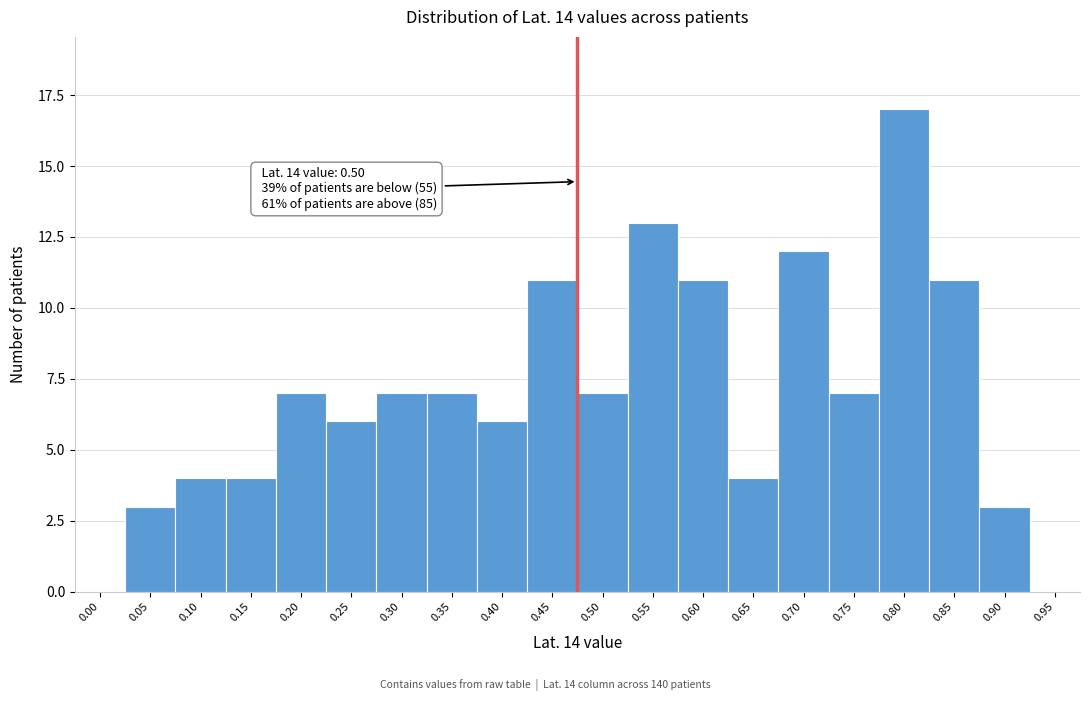

Reading left to right, what are all the values shown in this chart?

0.00=0	0.05=3	0.10=4	0.15=4	0.20=7	0.25=6	0.30=7	0.35=7	0.40=6	0.45=11	0.50=7	0.55=13	0.60=11	0.65=4	0.70=12	0.75=7	0.80=17	0.85=11	0.90=3	0.95=0